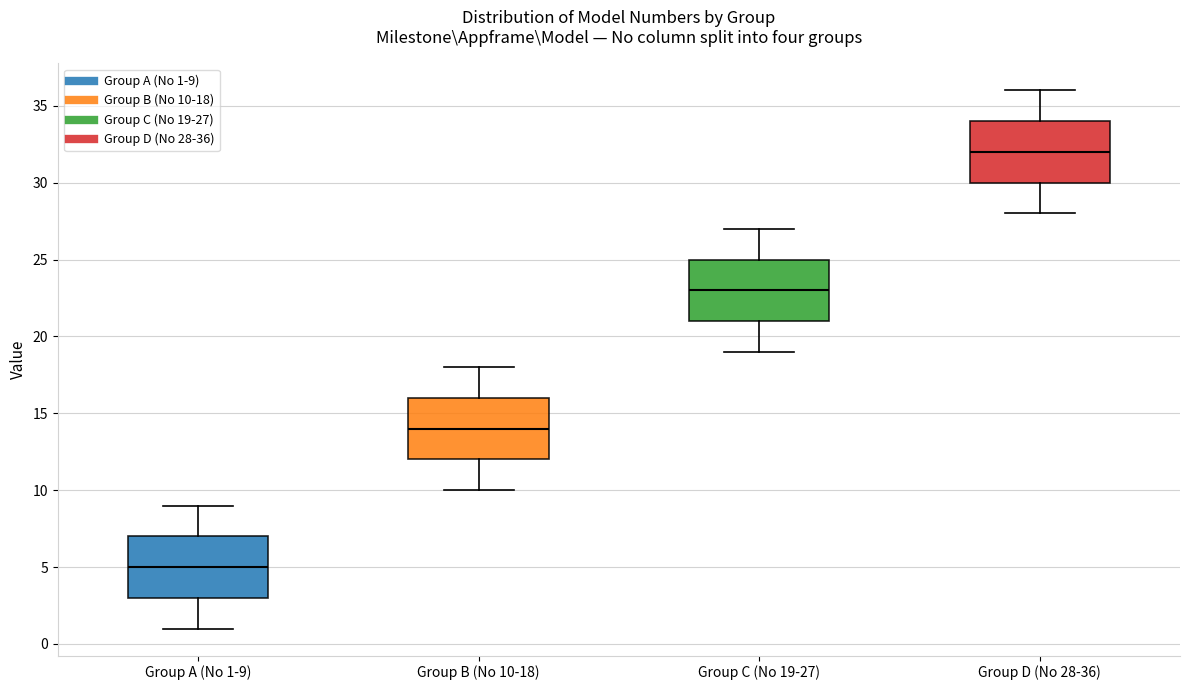

Reading left to right, read every box against the y-axis: the position of its median line, the range the box covers, and the ends of its whiskers. The values are not printed on the chart, so give them approximately, as read against the axis.

Group A (No 1-9): median 5, box 3 to 7, whiskers 1 to 9
Group B (No 10-18): median 14, box 12 to 16, whiskers 10 to 18
Group C (No 19-27): median 23, box 21 to 25, whiskers 19 to 27
Group D (No 28-36): median 32, box 30 to 34, whiskers 28 to 36